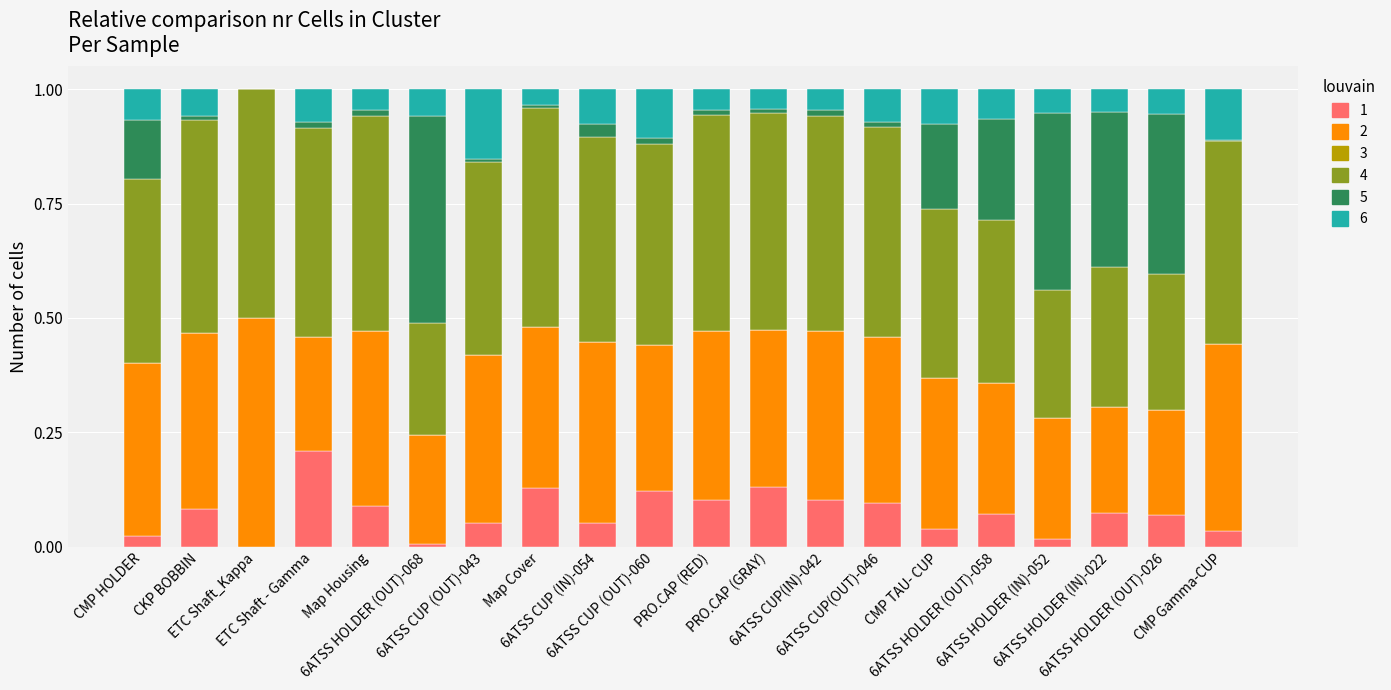

Does the chart contain stacked bars?

Yes